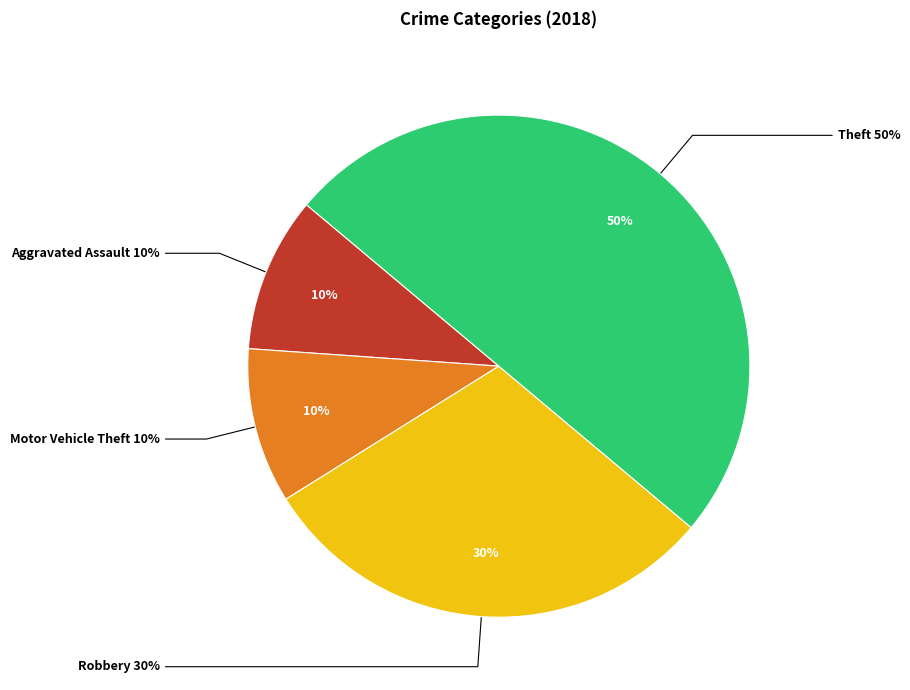

Between Theft and Aggravated Assault, which is larger?

Theft